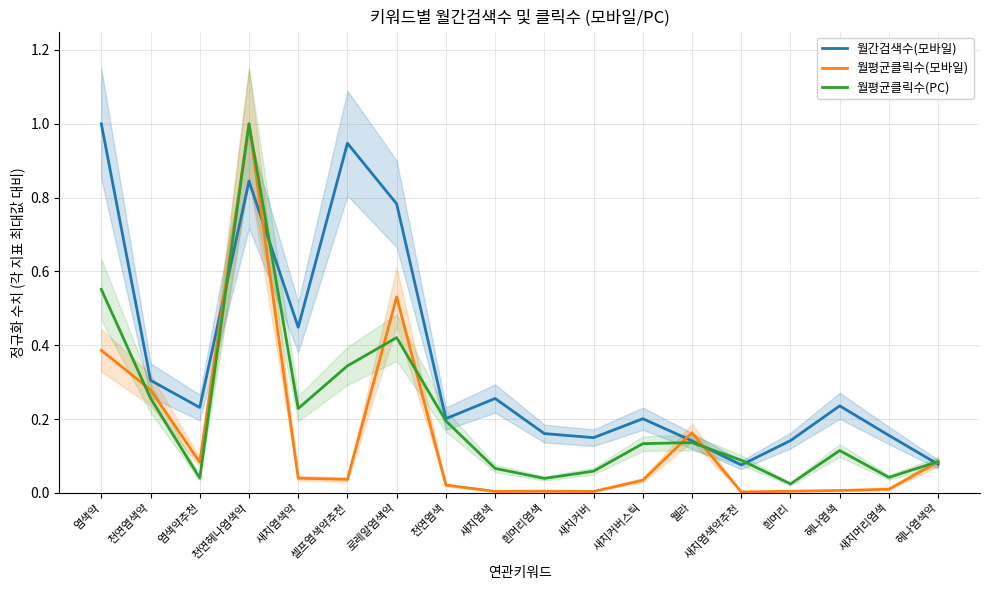

Which series has the largest total across all categories?

월간검색수(모바일)